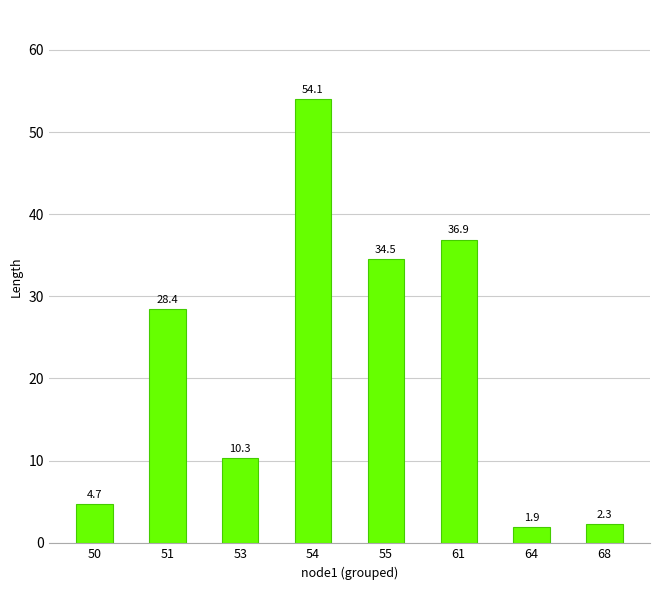

What is the value of the 8th bar from the left?

2.3